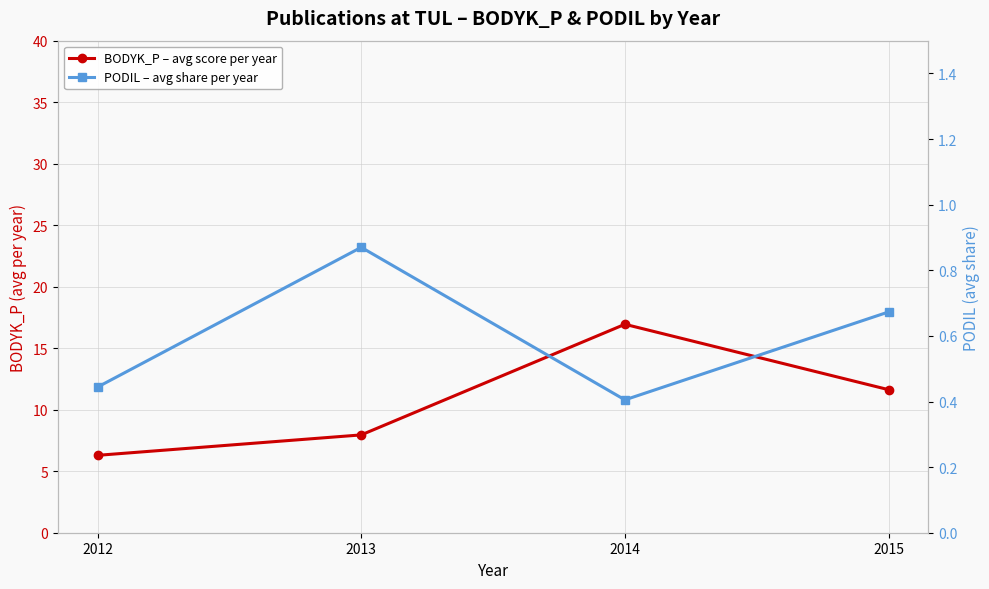

The BODYK_P – avg score per year series shows 19.0 at 2015. True or false?

False